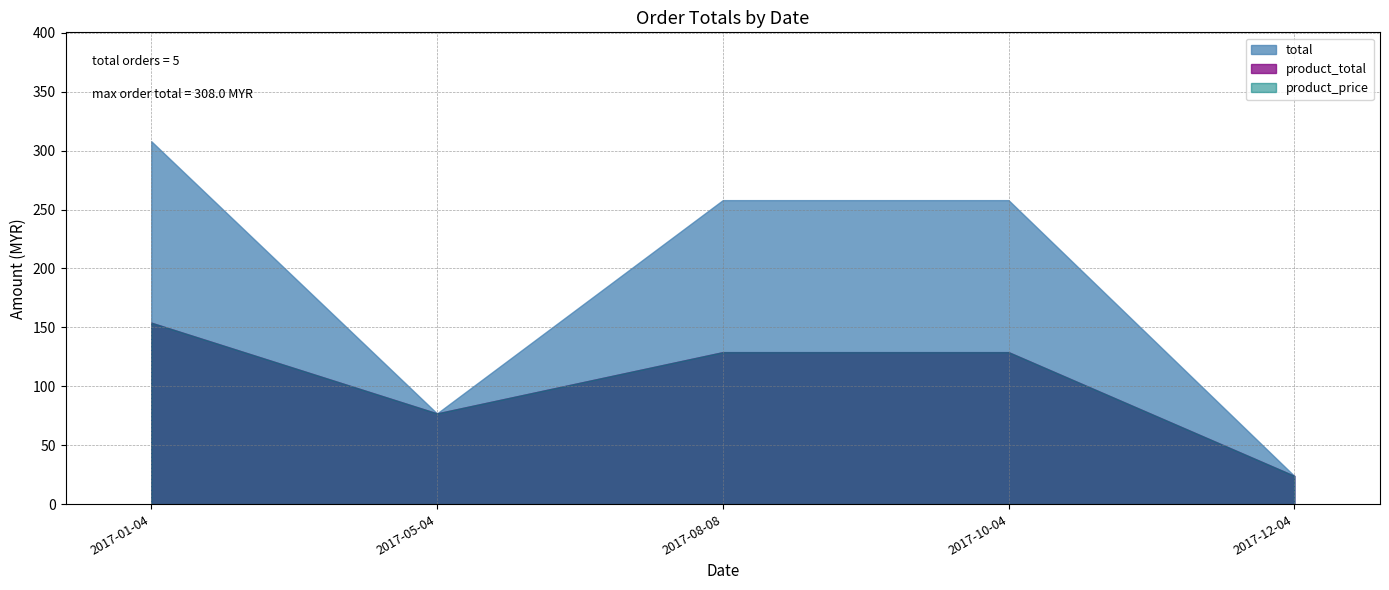

True or false: product_price and total intersect in this chart.

False